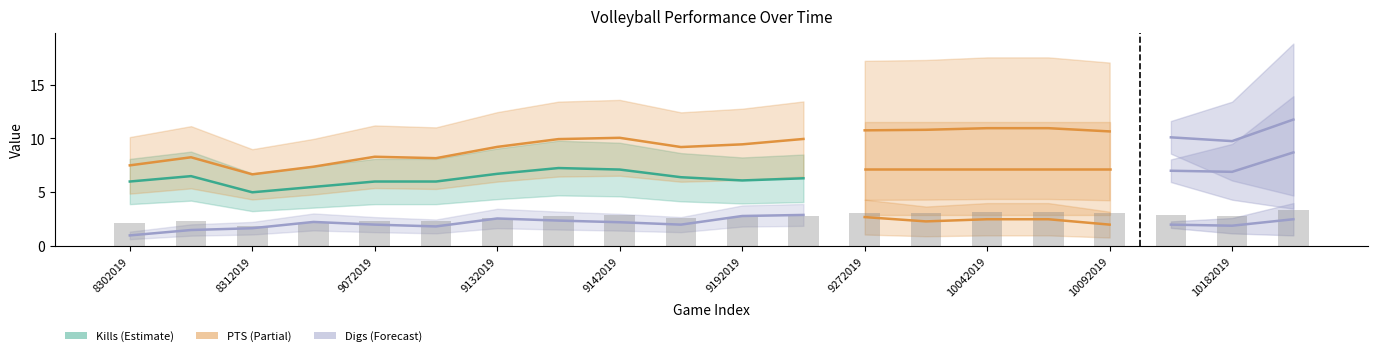

What are all the series names shown in the legend?

Kills, PTS, Digs